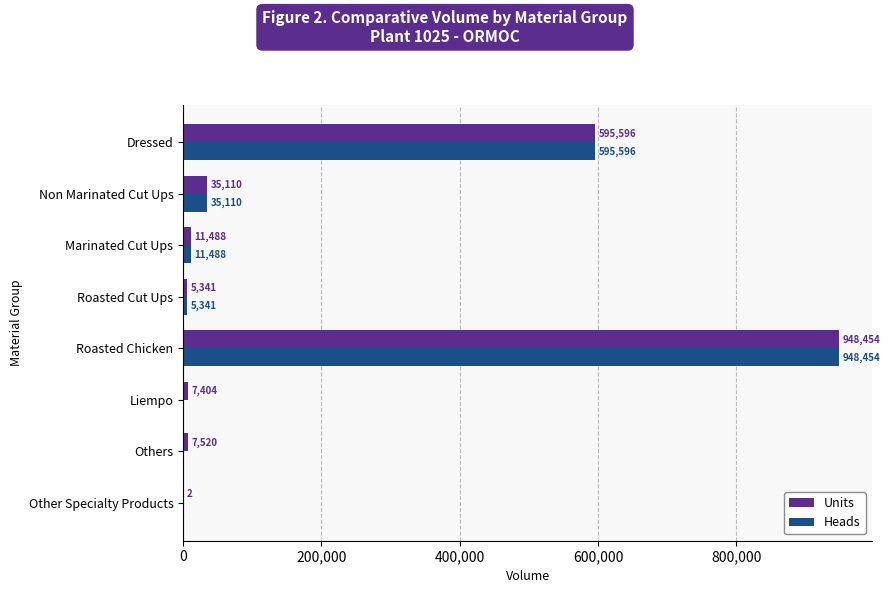

How many data points in Units are above 11488?

4